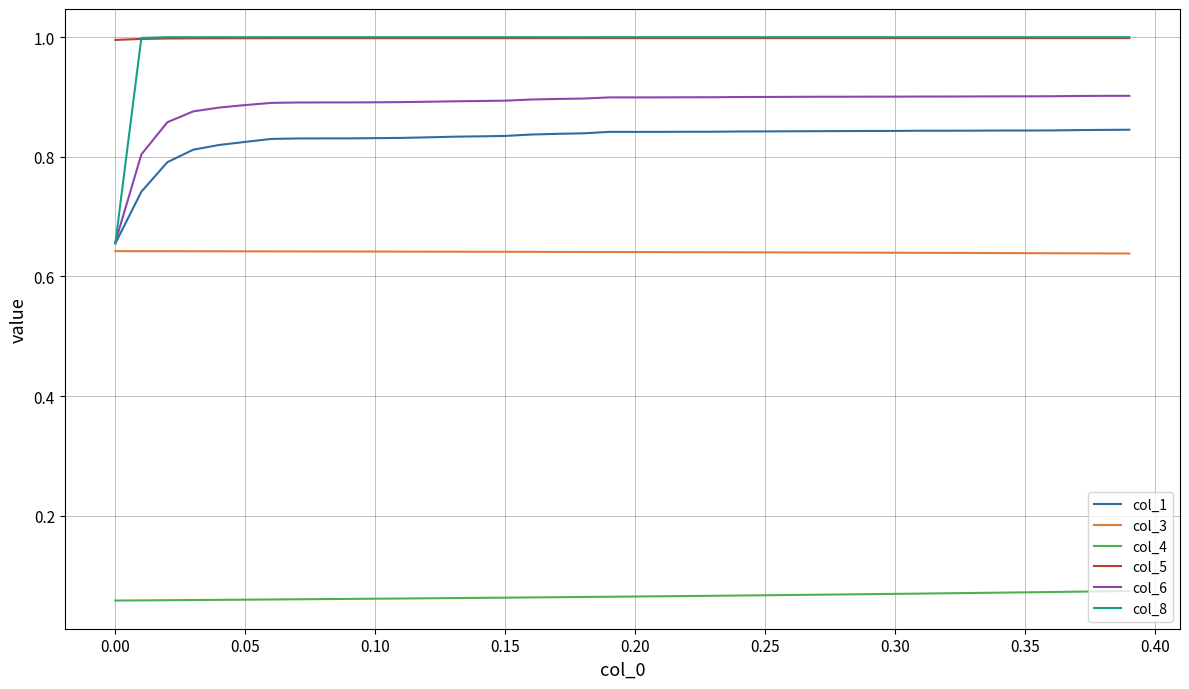

Which series has the largest range (max minus min)?

col_8